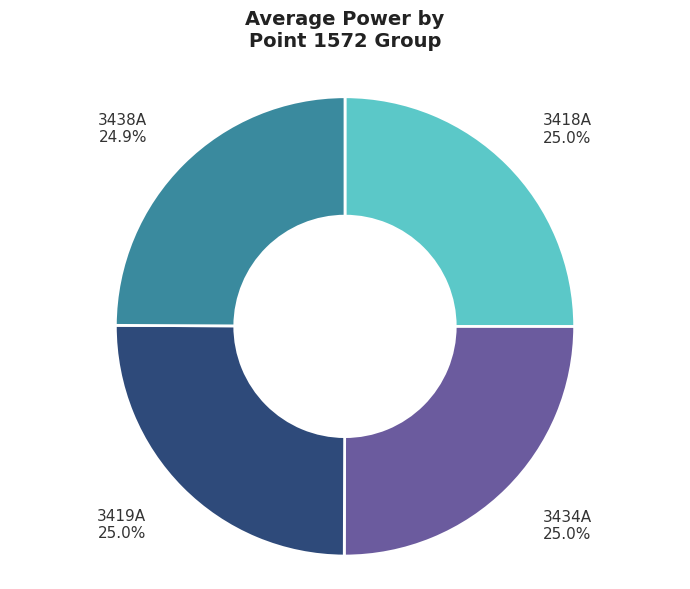

How much of the chart is everything except 3418A?

74.9%